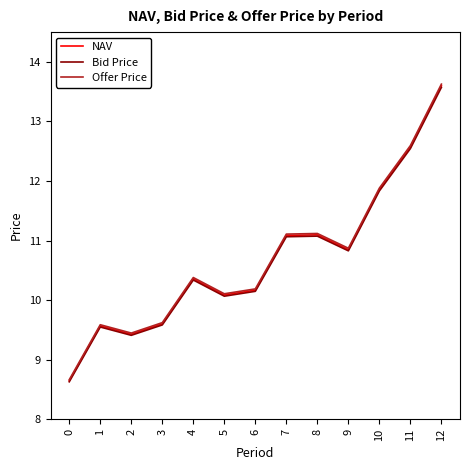

Reading right to left, extract all data points from this chart.

NAV: 13.6	12.6	11.9	10.9	11.1	11.1	10.2	10.1	10.4	9.6	9.4	9.6	8.6
Bid Price: 13.6	12.5	11.8	10.8	11.1	11.1	10.1	10.1	10.3	9.6	9.4	9.5	8.6
Offer Price: 13.6	12.6	11.9	10.9	11.1	11.1	10.2	10.1	10.4	9.6	9.4	9.6	8.7